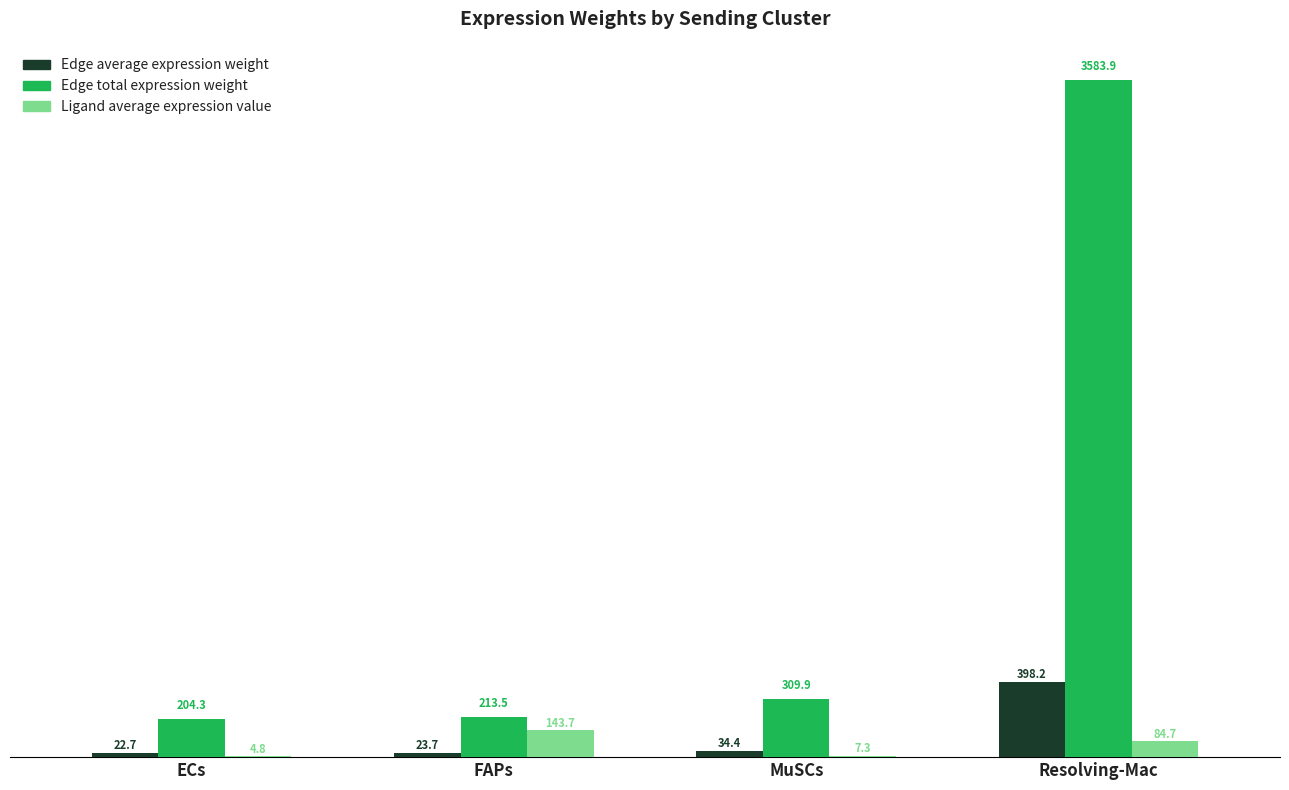

Is the value of Edge average expression weight at ECs greater than the value of Ligand average expression value at FAPs?

No